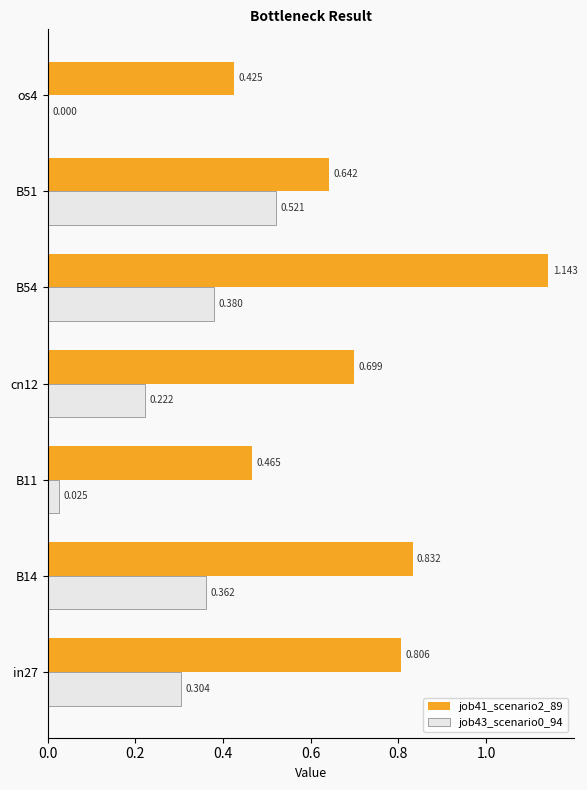

What is the average value of the job41_scenario2_89 series?

0.7